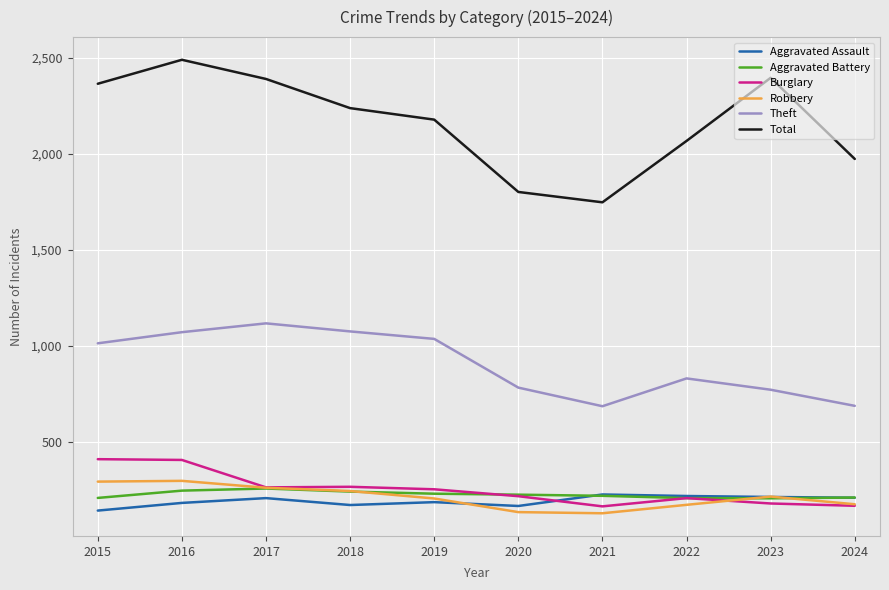

Is the value of Burglary at 2024 greater than the value of Aggravated Battery at 2019?

No